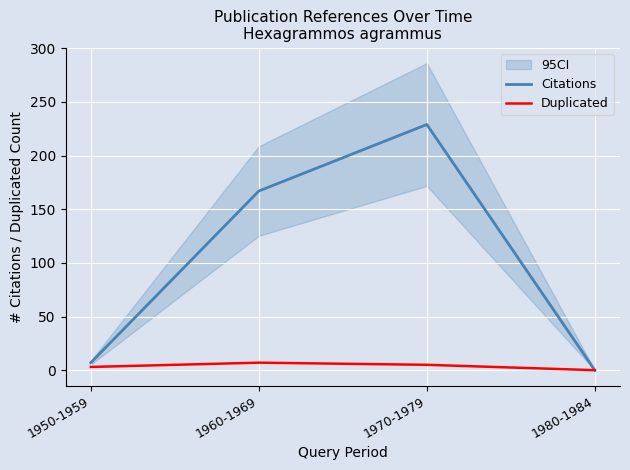

What is the label of the 1st point from the right?

1980-1984